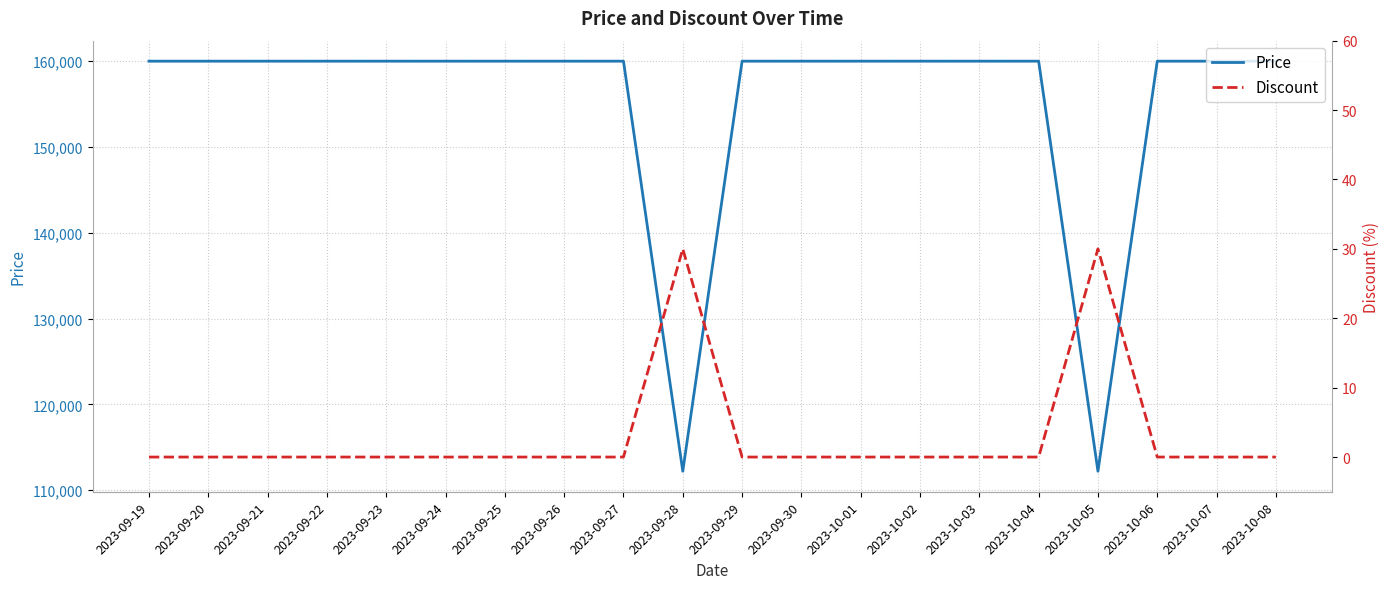

The Price series shows 67806 at 2023-09-28. True or false?

False